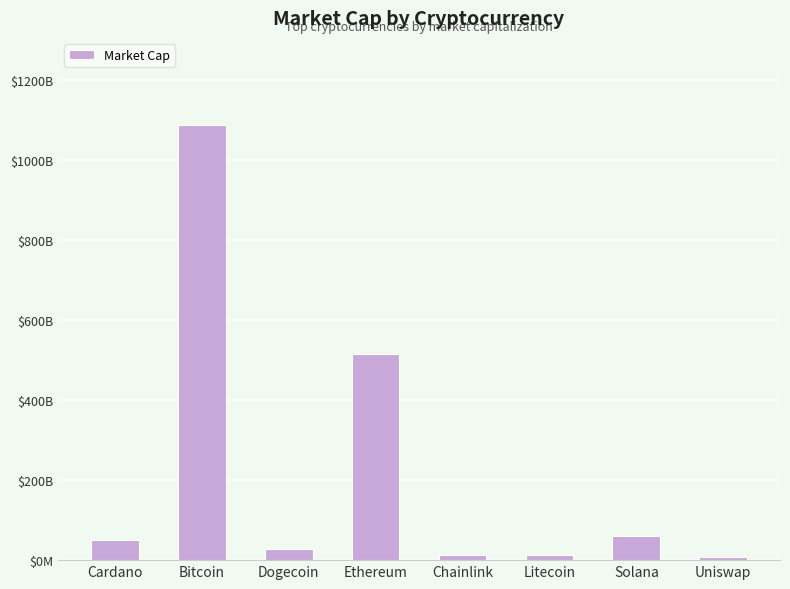

What is the label of the 6th bar from the right?

Dogecoin